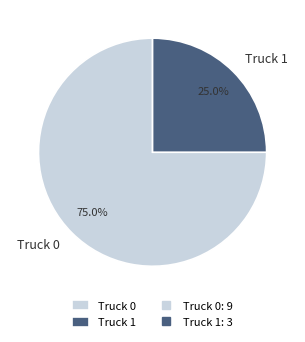

How many slices are in this pie chart?

2